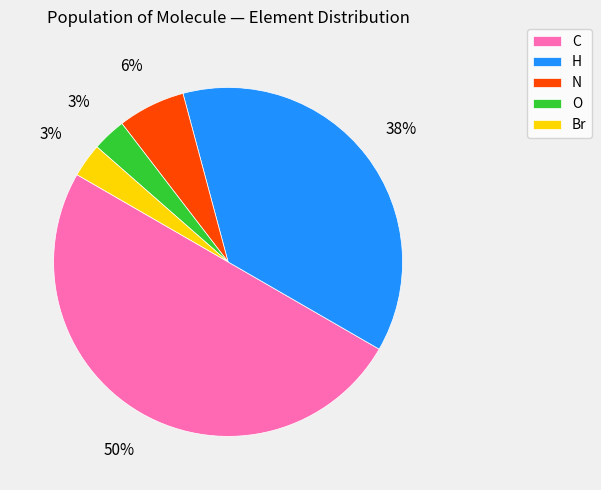

Is the sum of O and Br greater than half?

No